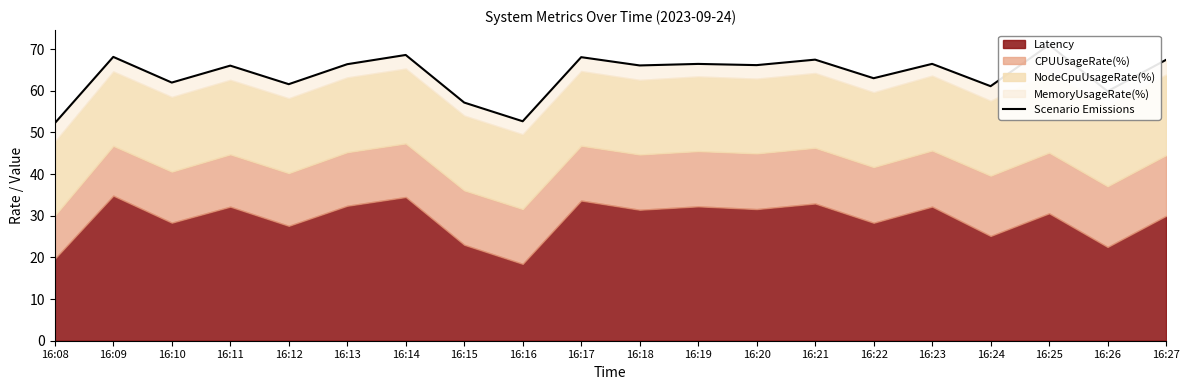

Reading left to right, transcribe all the data shown in this chart.

16:08=52.2	16:09=68.1	16:10=62.0	16:11=66.0	16:12=61.6	16:13=66.4	16:14=68.6	16:15=57.2	16:16=52.7	16:17=68.1	16:18=66.1	16:19=66.5	16:20=66.2	16:21=67.5	16:22=63.0	16:23=66.5	16:24=61.1	16:25=71.0	16:26=59.9	16:27=67.4